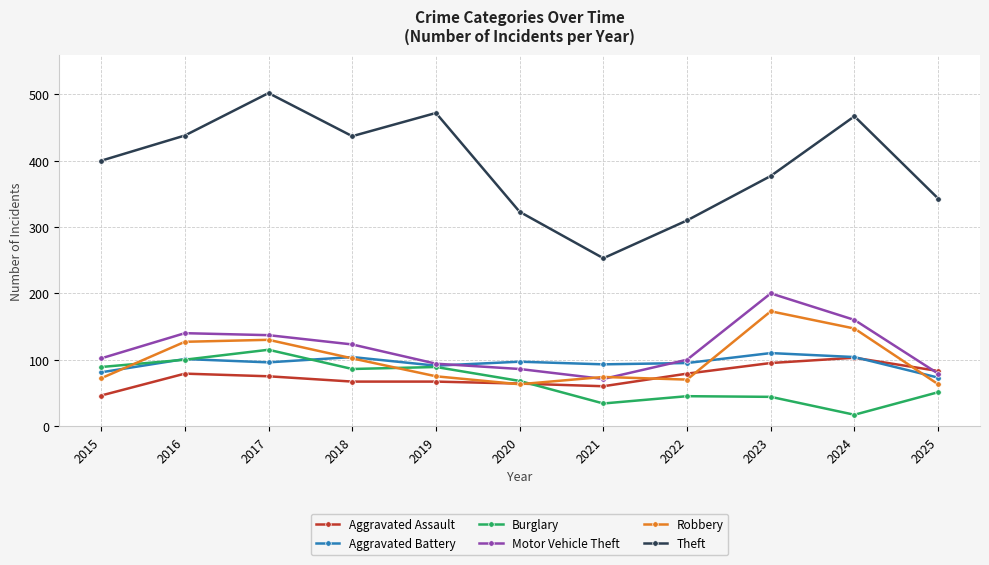

What is the minimum value shown in the chart?

17